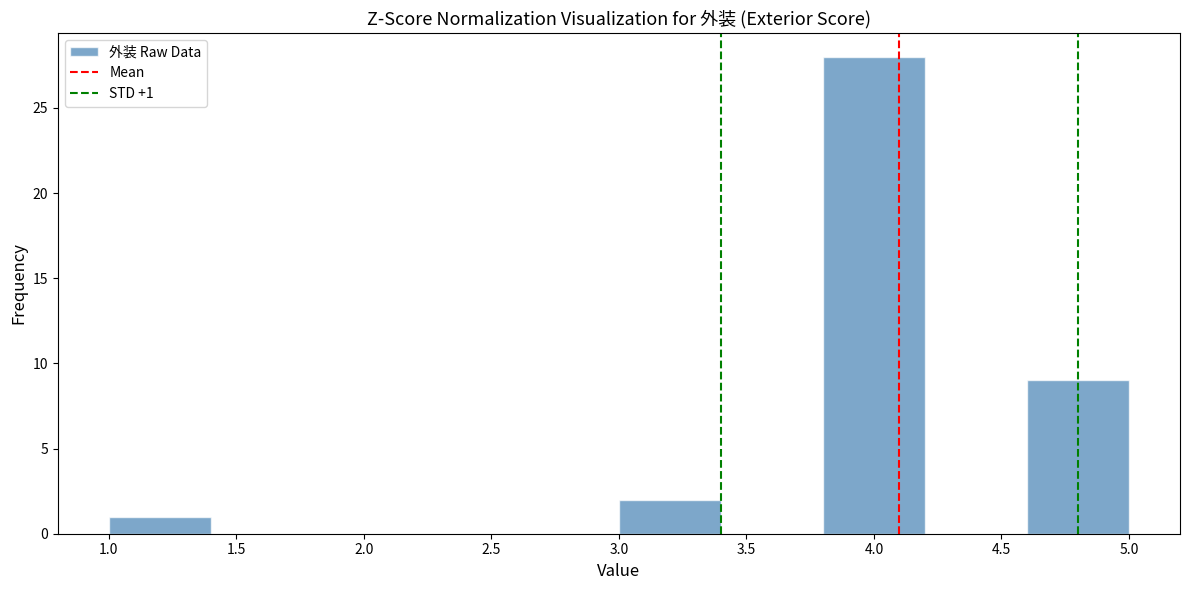

Which range on the x-axis has the tallest bar?

3.8 to 4.2